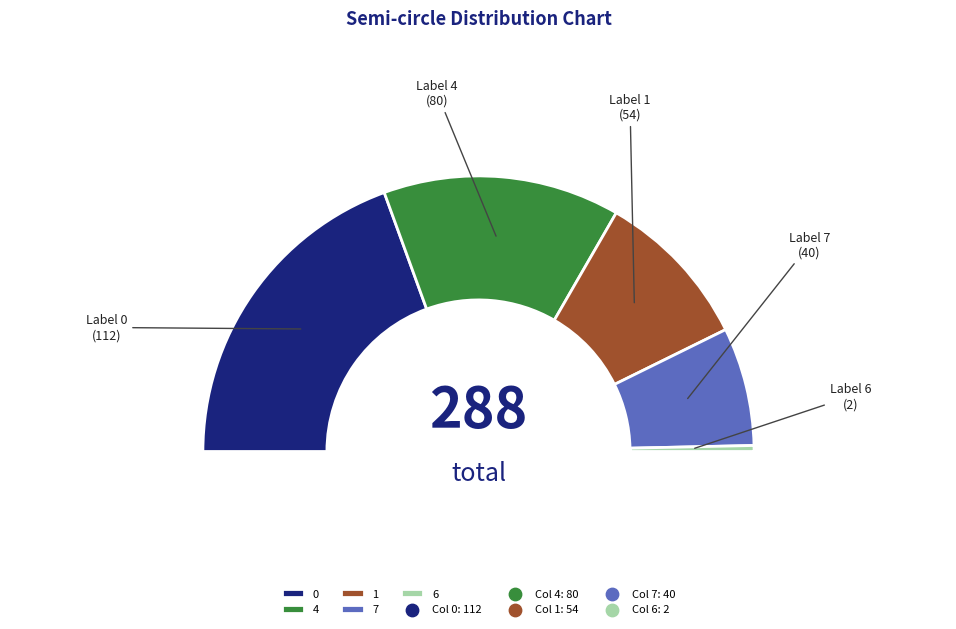

Does 6 represent more than half of the total?

No